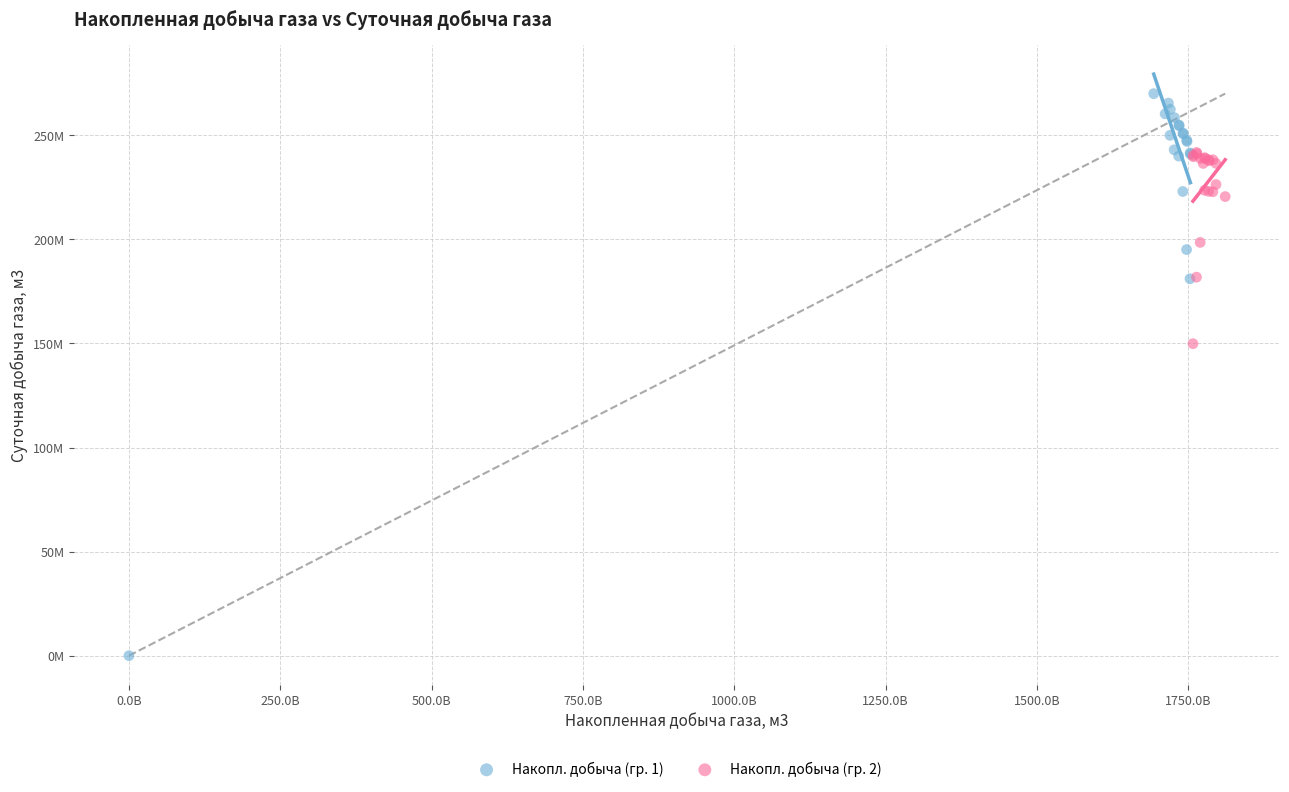

What are all the series names shown in the legend?

Накопл. добыча (гр. 1), Накопл. добыча (гр. 2)